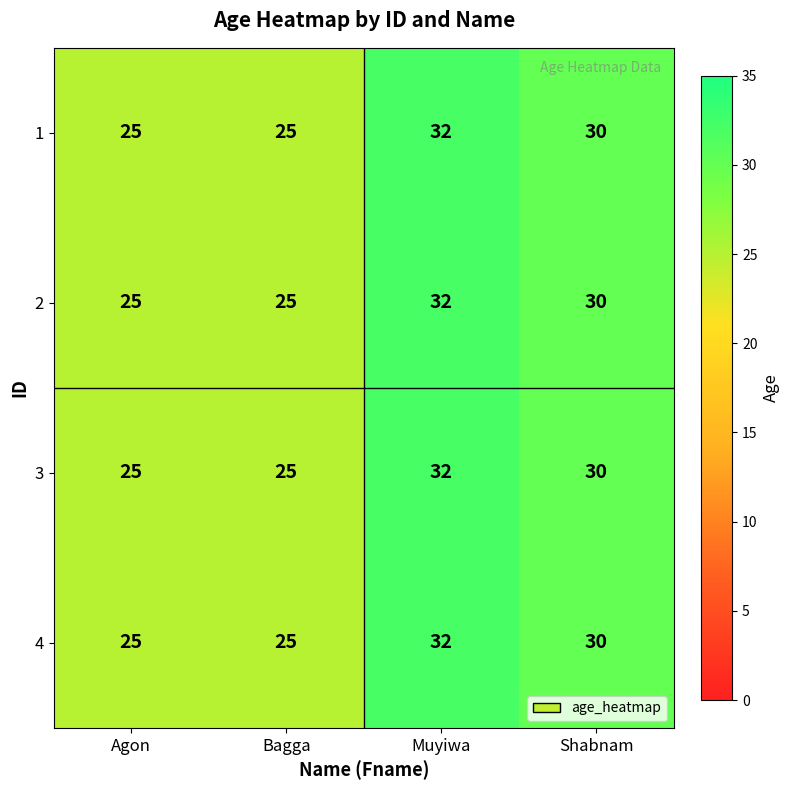

Count the number of categories in the chart.

4